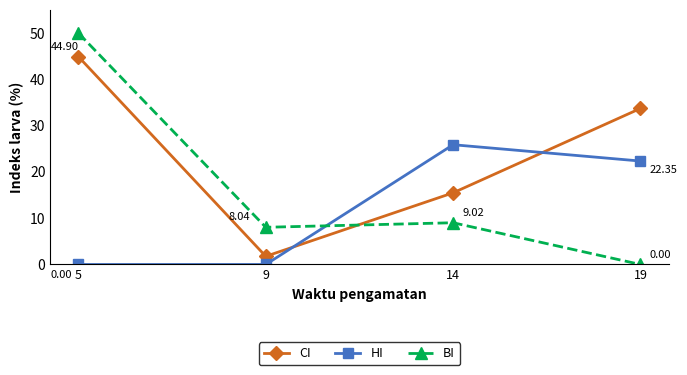

After their last crossing, which series has the higher values: HI or CI?

CI